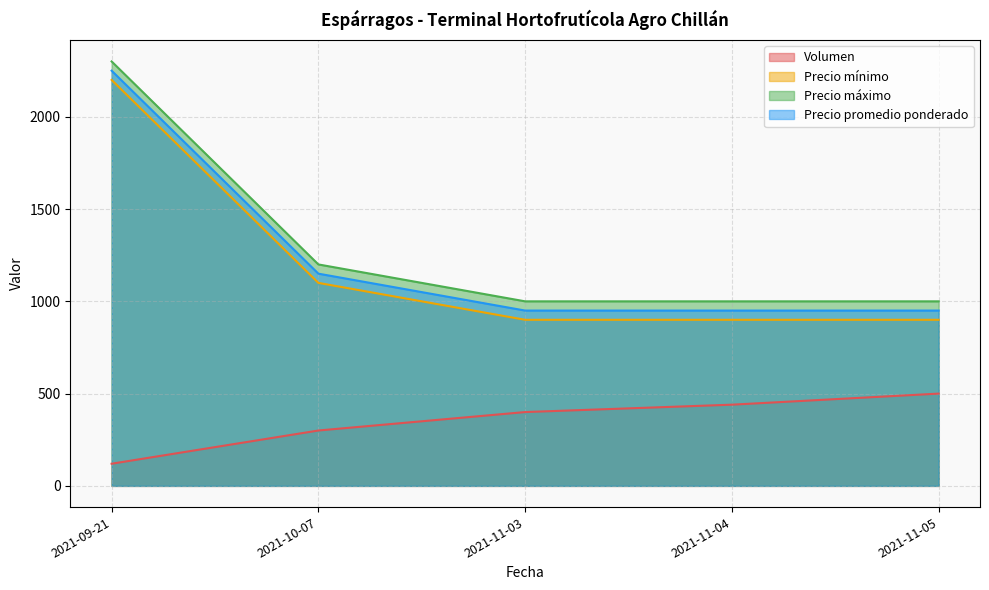

Which series has the largest range (max minus min)?

Precio mínimo